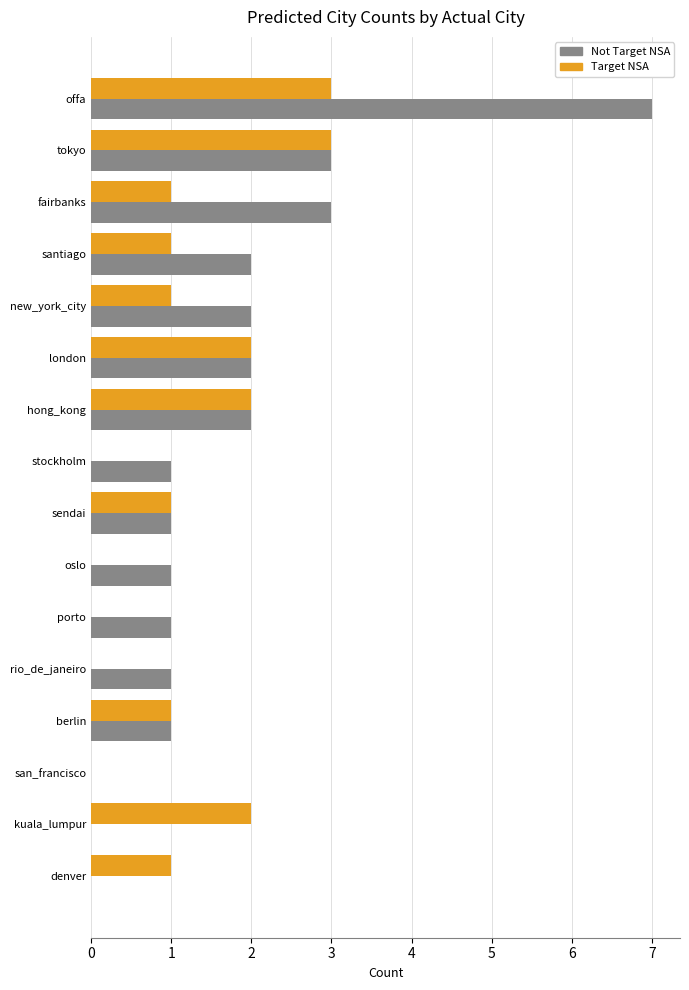

Count the number of data series in this chart.

2